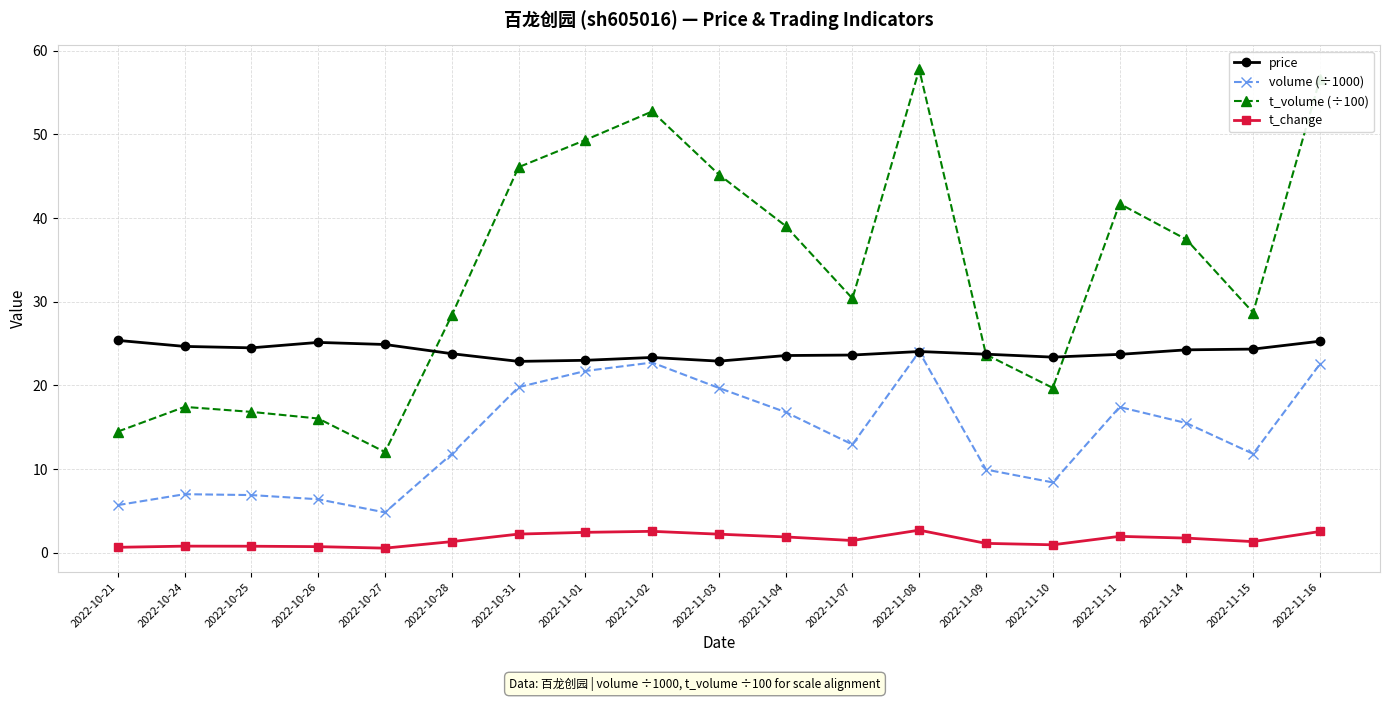

True or false: t_change and volume (÷1000) intersect in this chart.

False